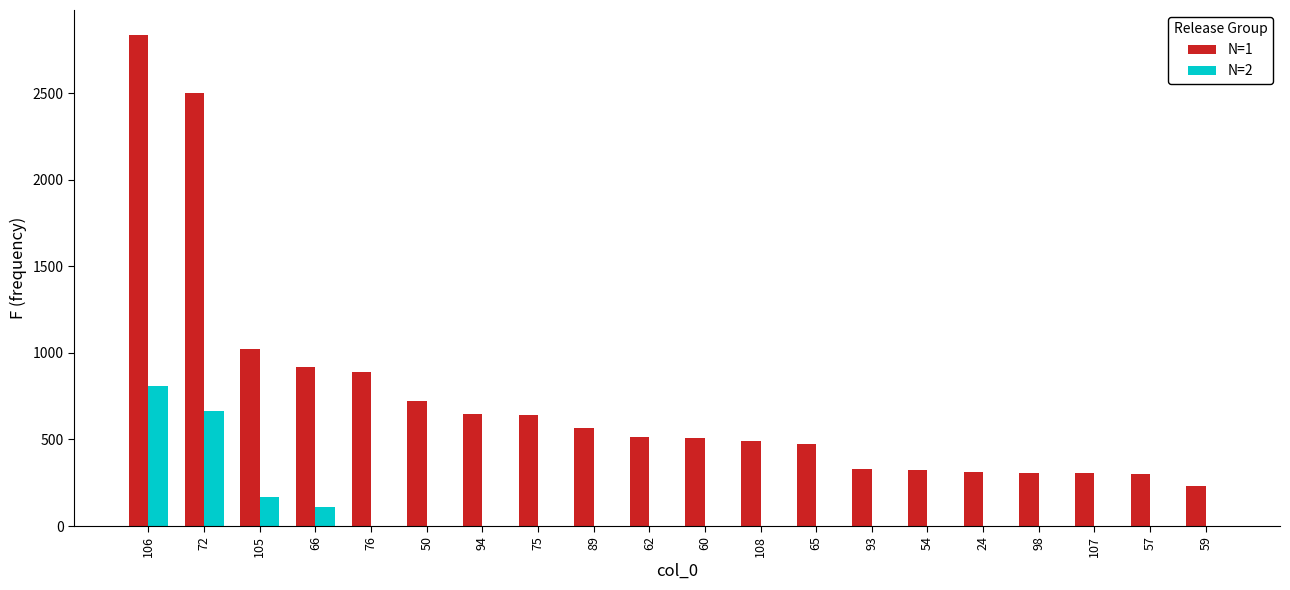

Does the chart contain stacked bars?

No